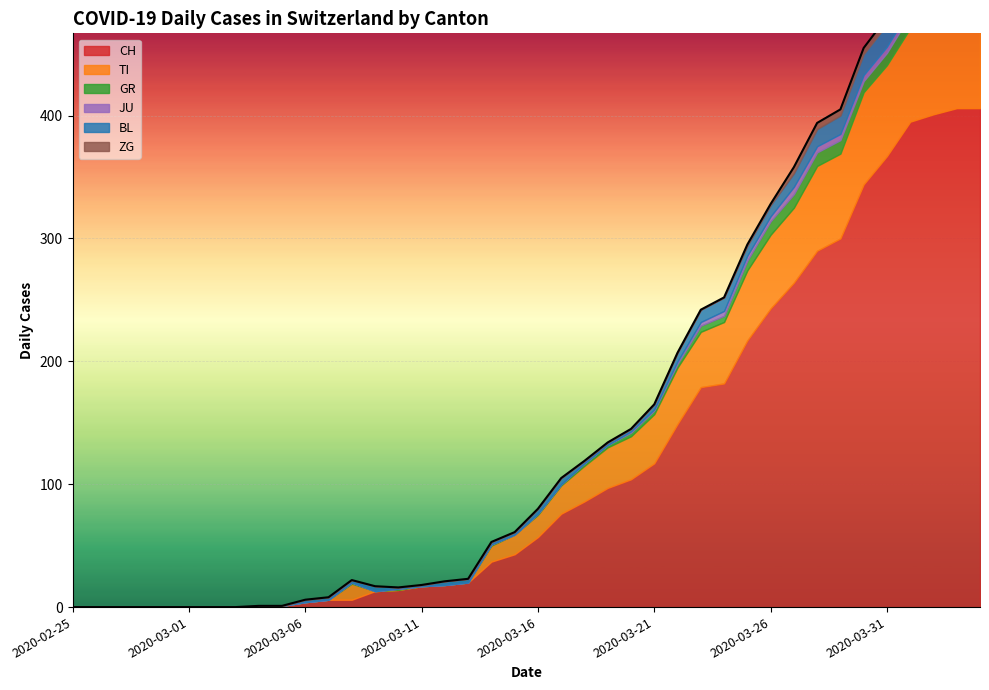

Which series changed the most between 2020-02-26 and 2020-03-03?

CH